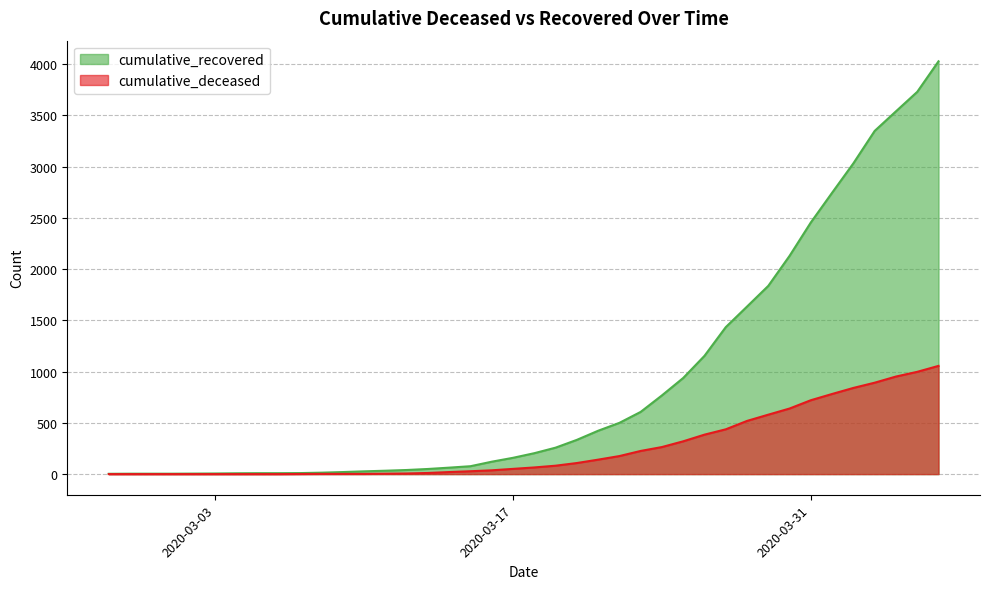

Which series has the largest total across all categories?

cumulative_recovered